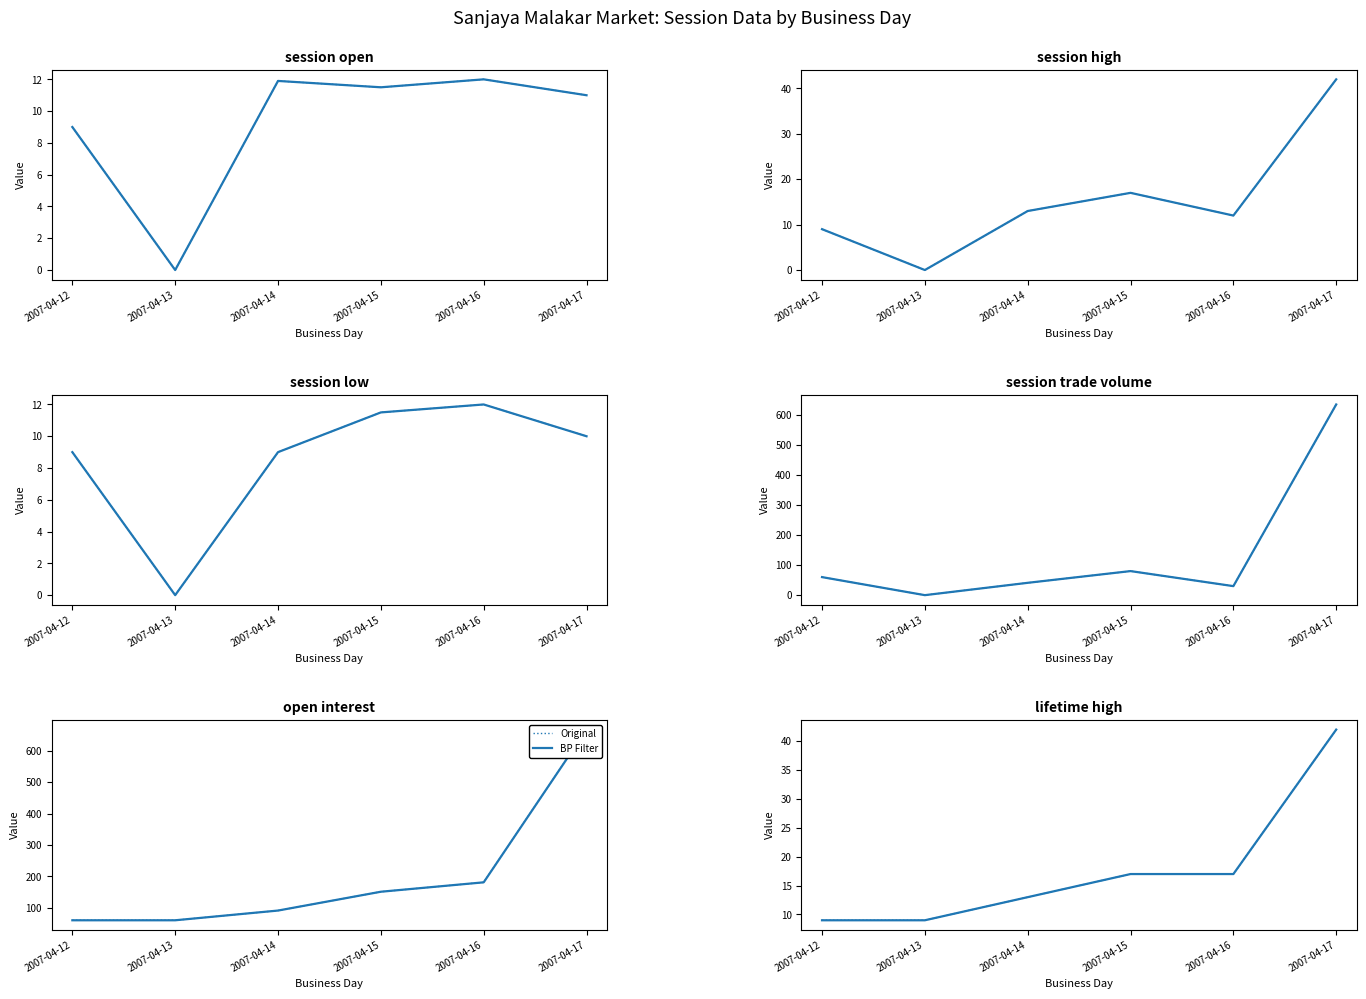

True or false: Original and BP Filter cross at least once.

False